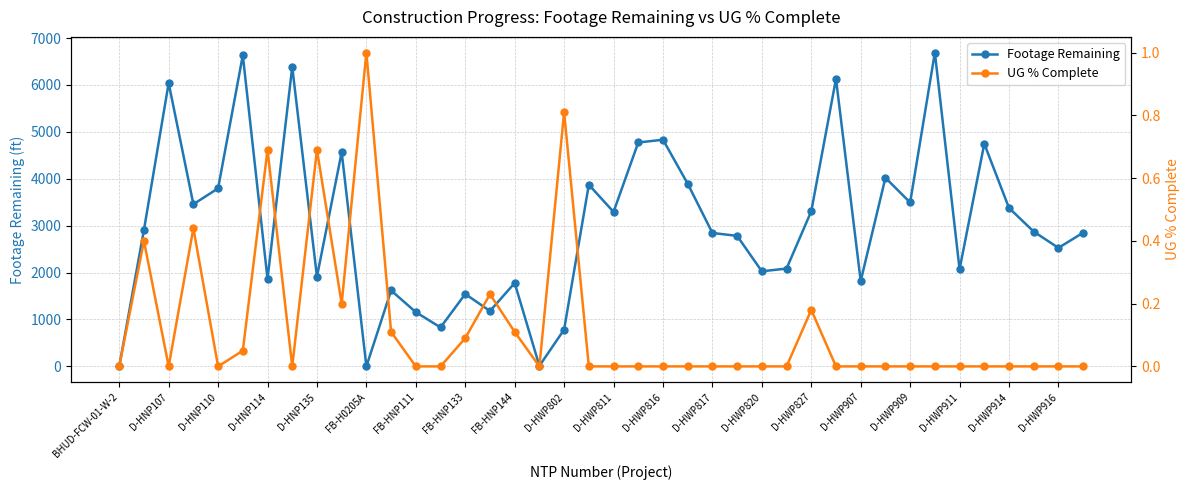

Count the number of data series in this chart.

2